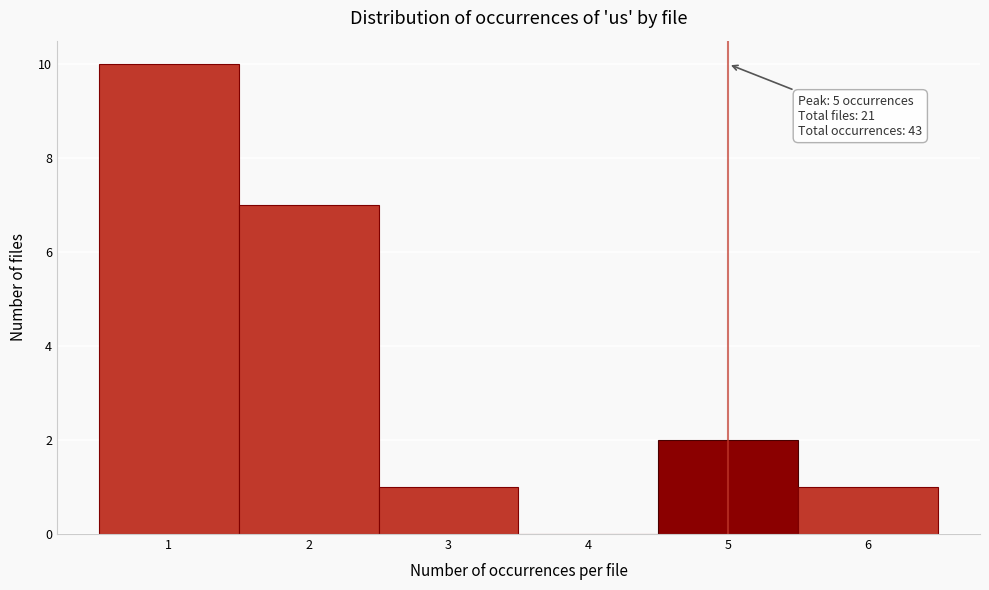

Over which range of the x-axis is the bar tallest?

0.5 to 1.5